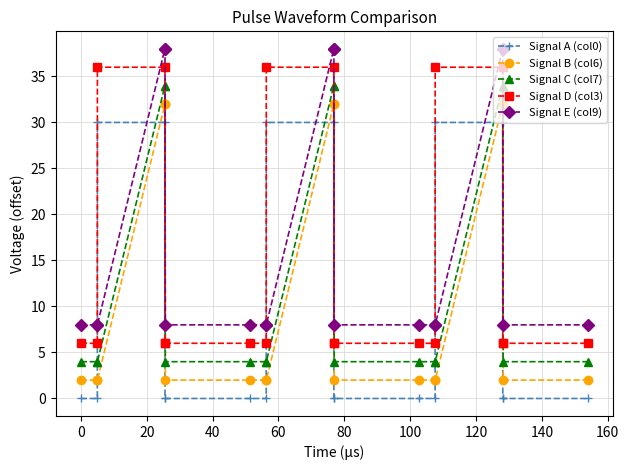

How many intersections are there between Signal B (col6) and Signal D (col3)?

6